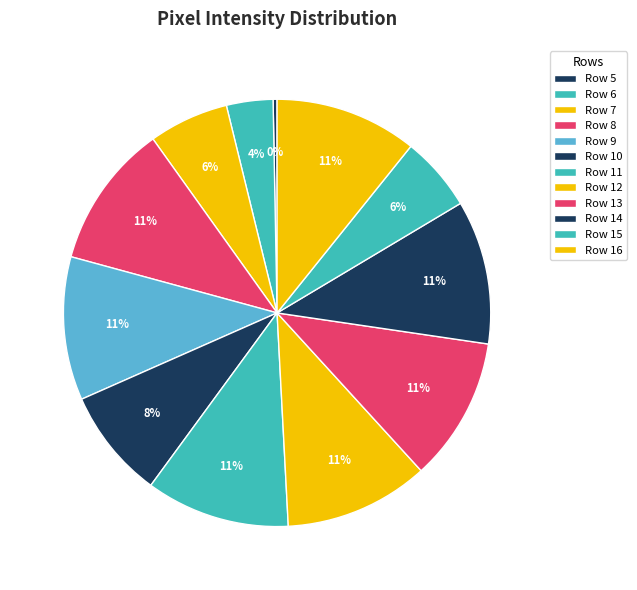

To the nearest percent, what is the combined percentage of Row 14 and Row 11?

22%